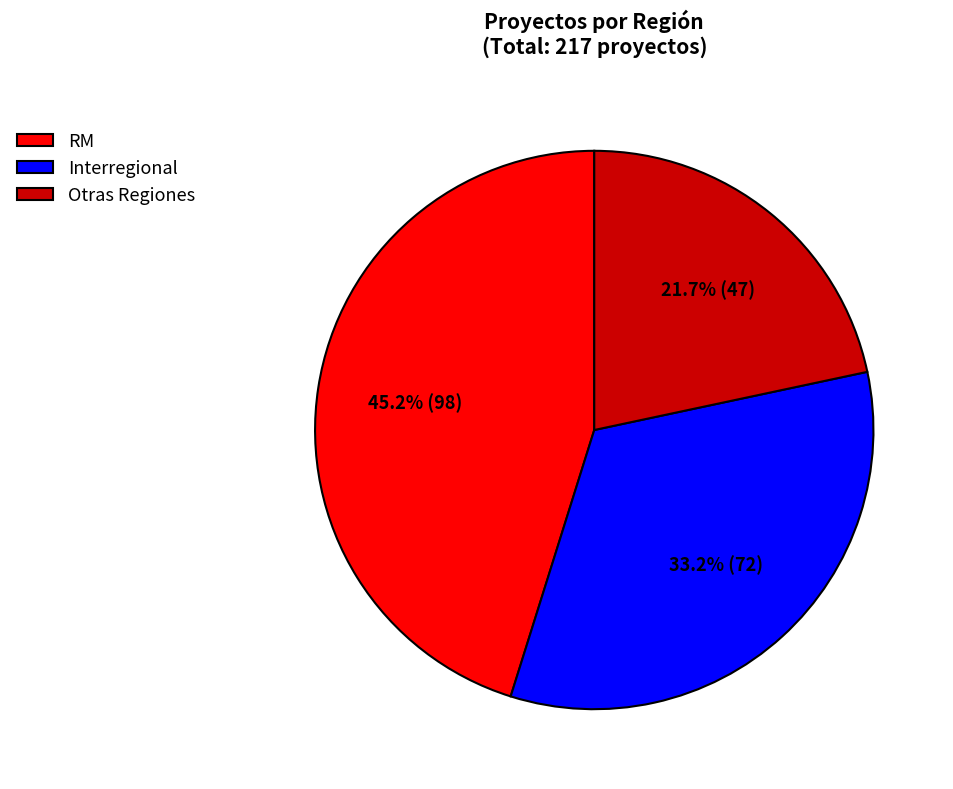

Does Interregional represent more than half of the total?

No